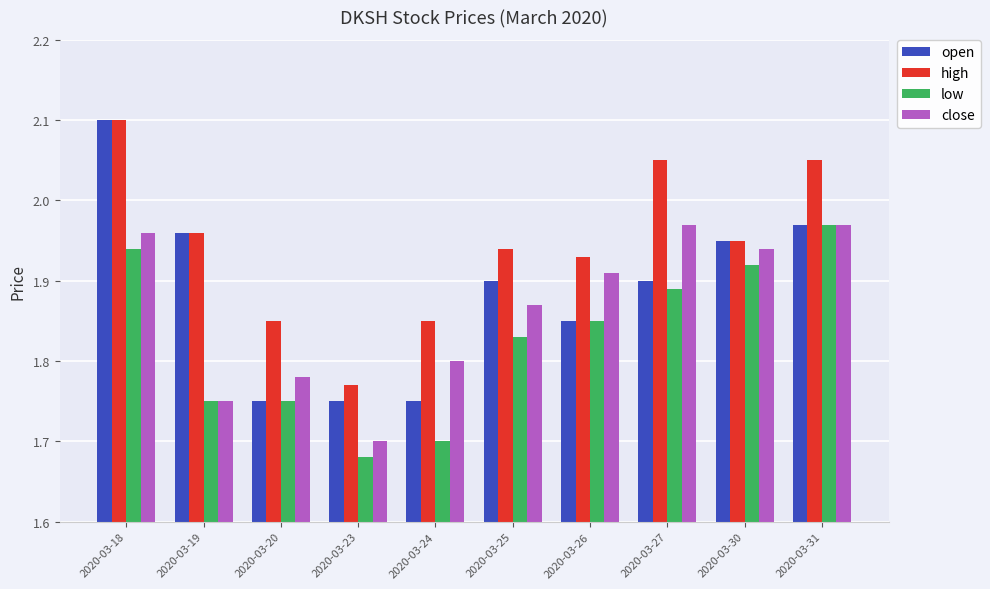

Which series has the largest range (max minus min)?

open